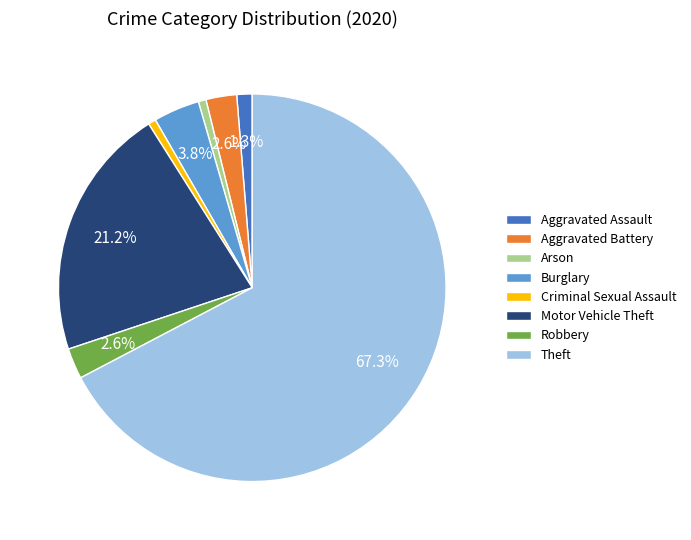

What is the ratio of the value at Arson to the value at Criminal Sexual Assault?

1.0